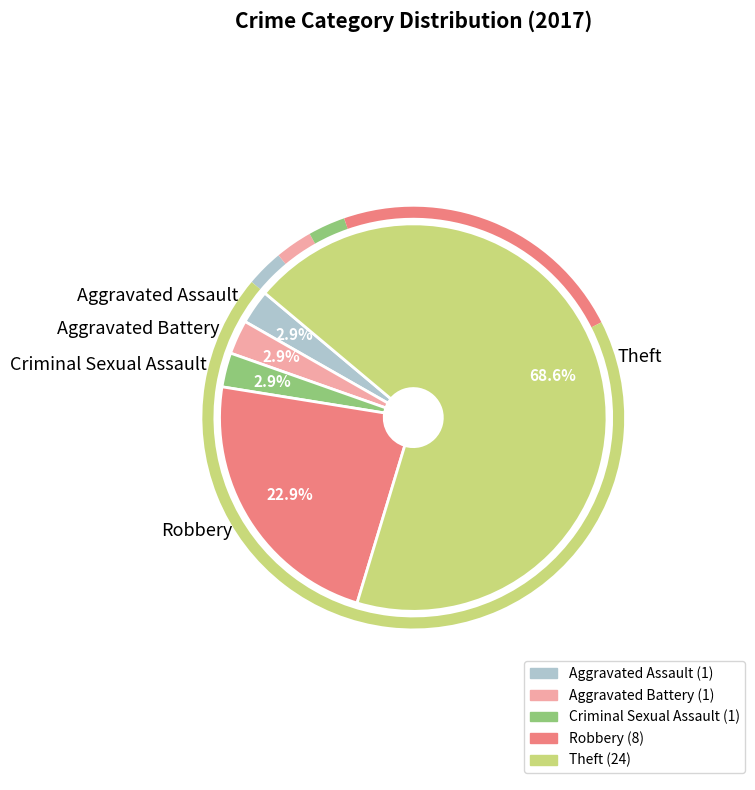

To the nearest percent, what is the difference between the largest and smallest slice percentages?

66%